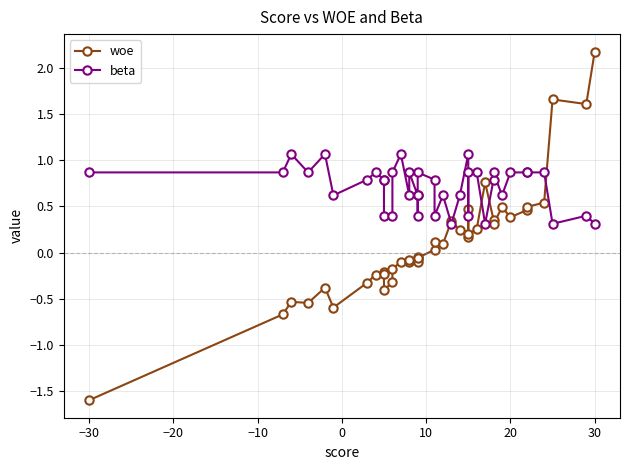

What is the difference between the second highest and second lowest values in the beta series?

0.8